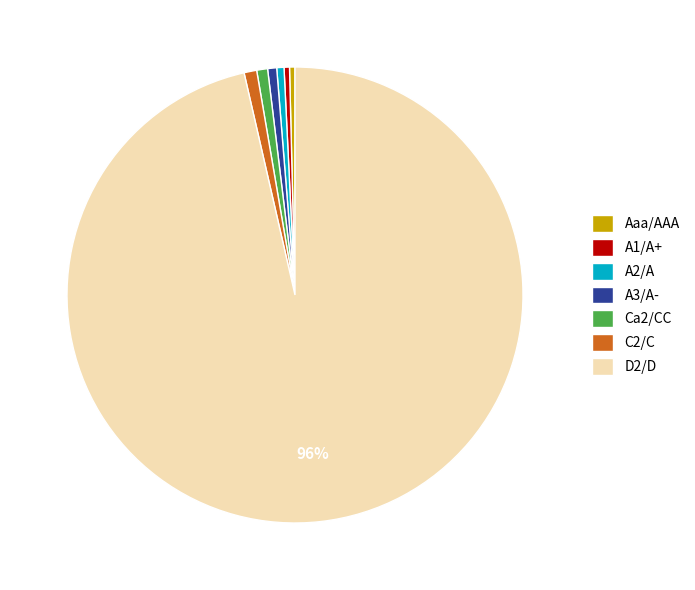

Is the sum of D2/D and A1/A+ greater than half?

Yes